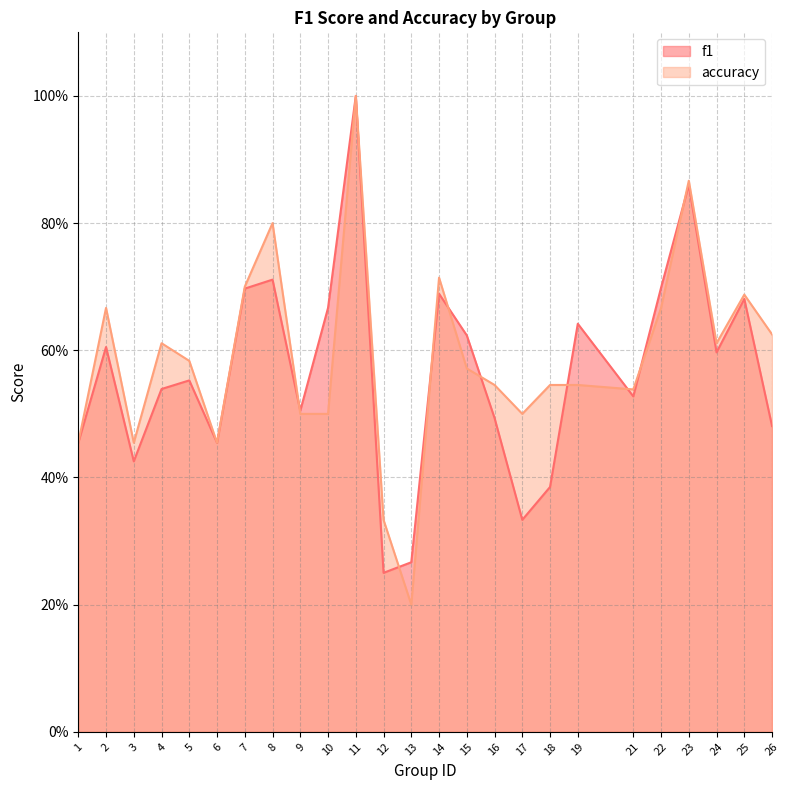

Does the chart have visible grid lines?

Yes